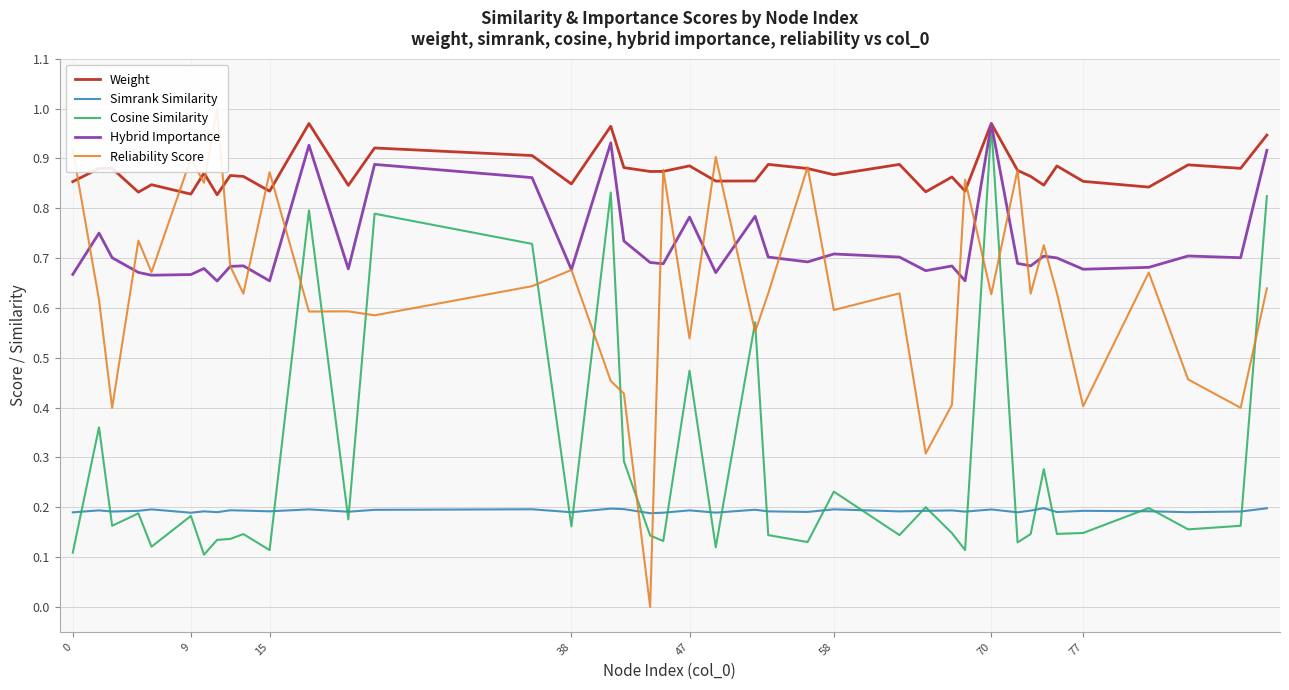

True or false: Weight and Simrank Similarity cross at least once.

False